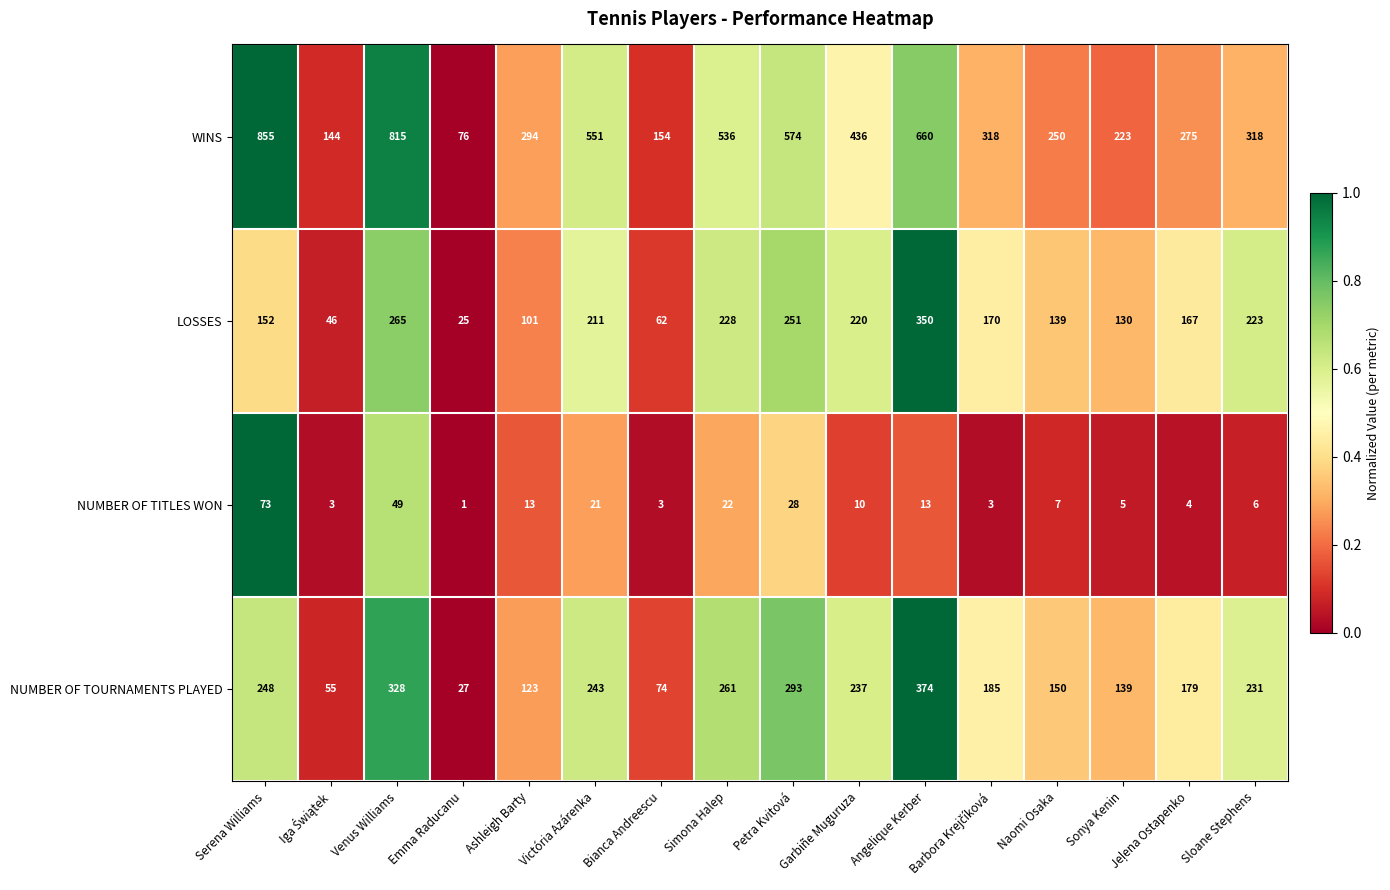

What is the difference between the highest and lowest values at Petra Kvitová?

546